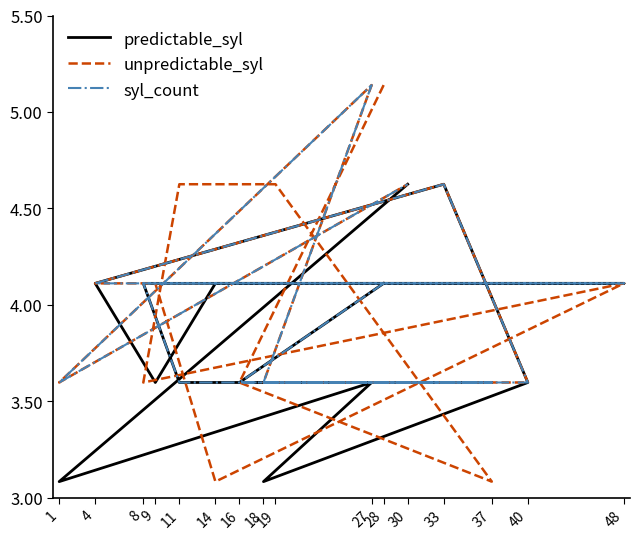

List the series in order of their overall mean, highest first.

unpredictable_syl, syl_count, predictable_syl